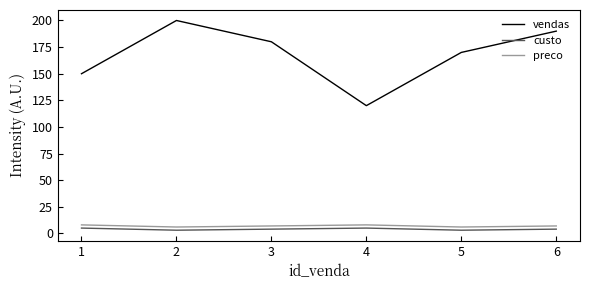

Which category has the highest value across all series?

2